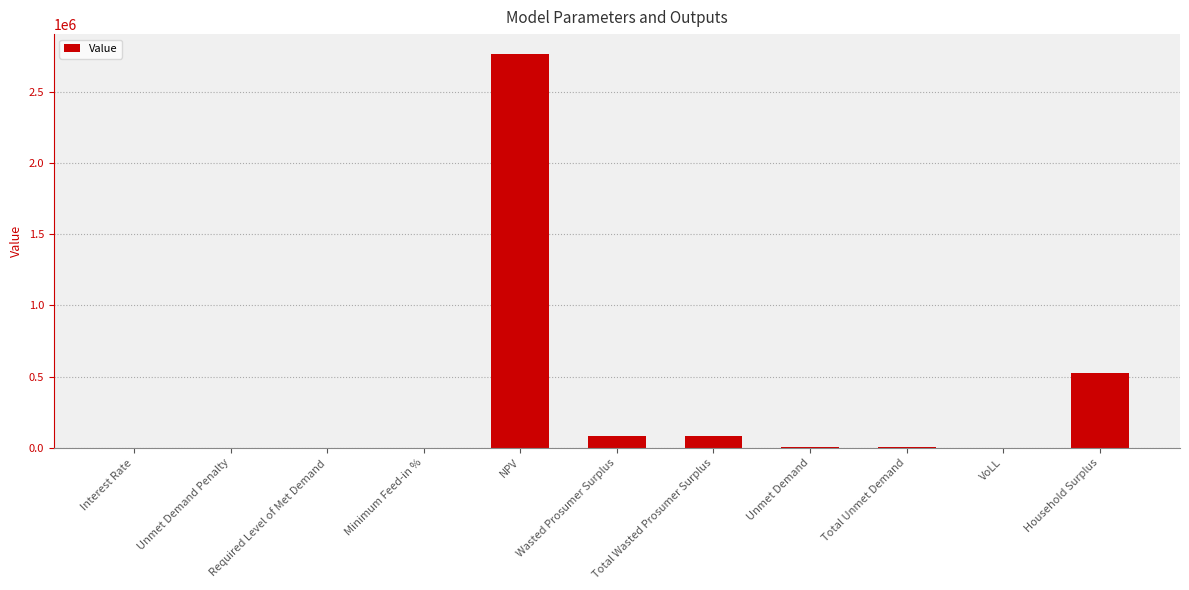

How many data points are above 5888?

6